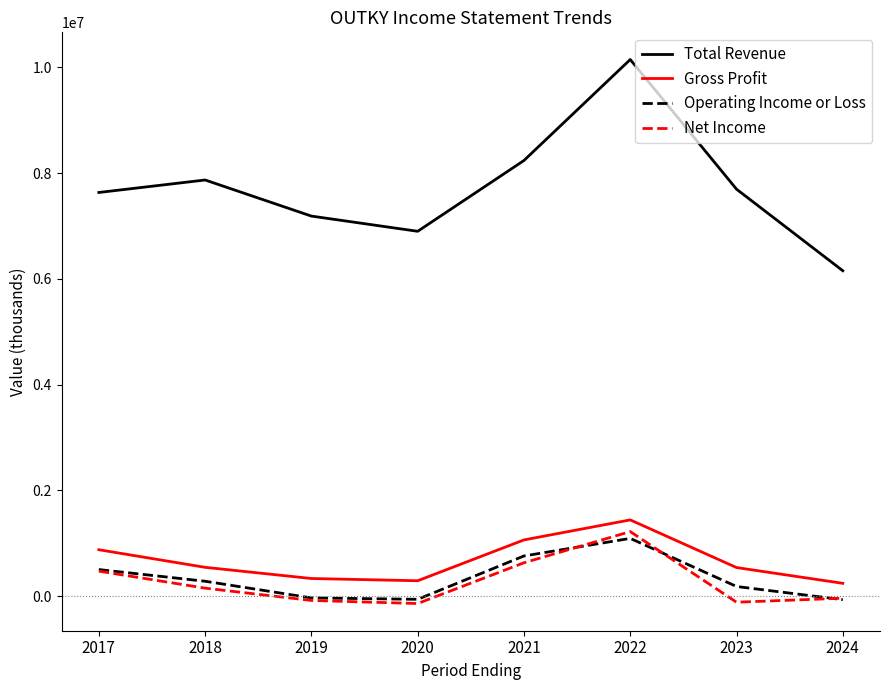

What is the difference between the Net Income values at 2023 and 2019?

33000